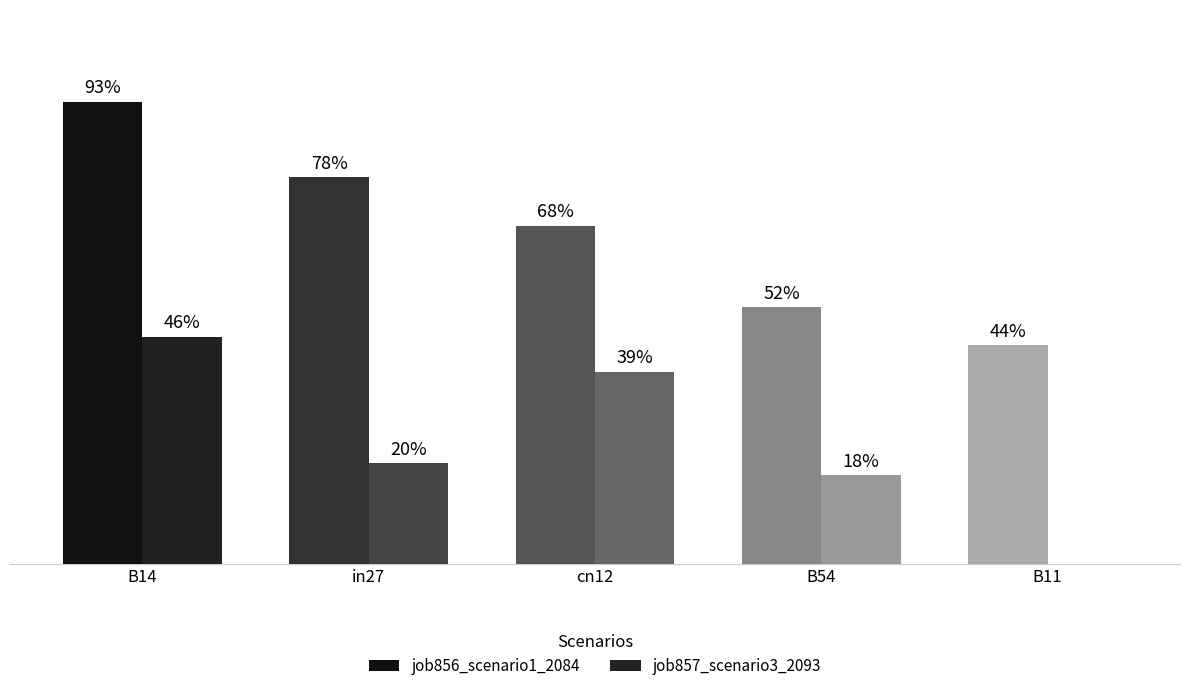

What is the sum of the job856_scenario1_2084 values at in27 and B11?

1.2